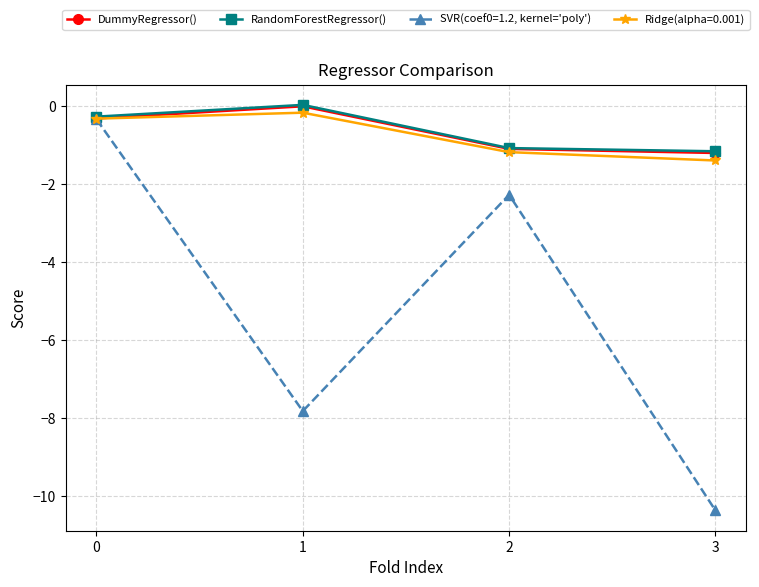

True or false: DummyRegressor() has more than 0 points higher than both neighbors.

True